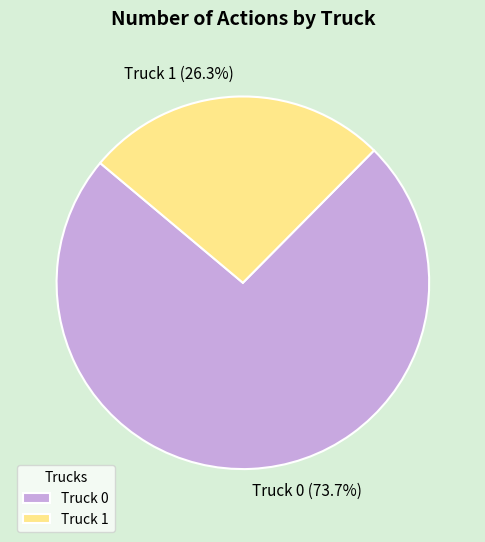

Is Truck 0 the majority of the pie?

Yes